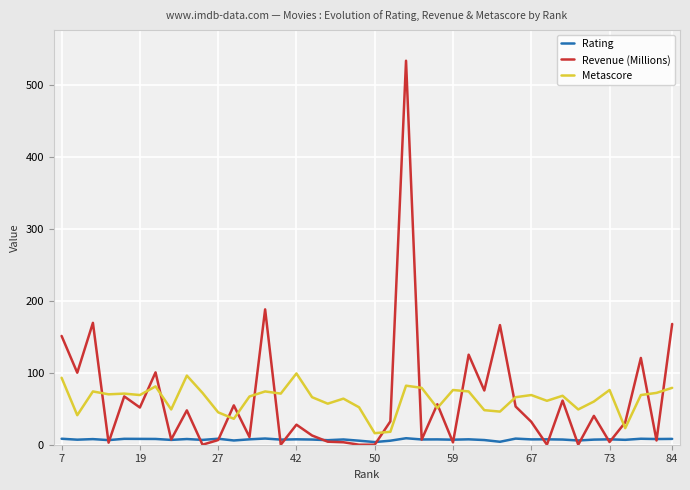

What is the lowest value of the Metascore series?

16.0